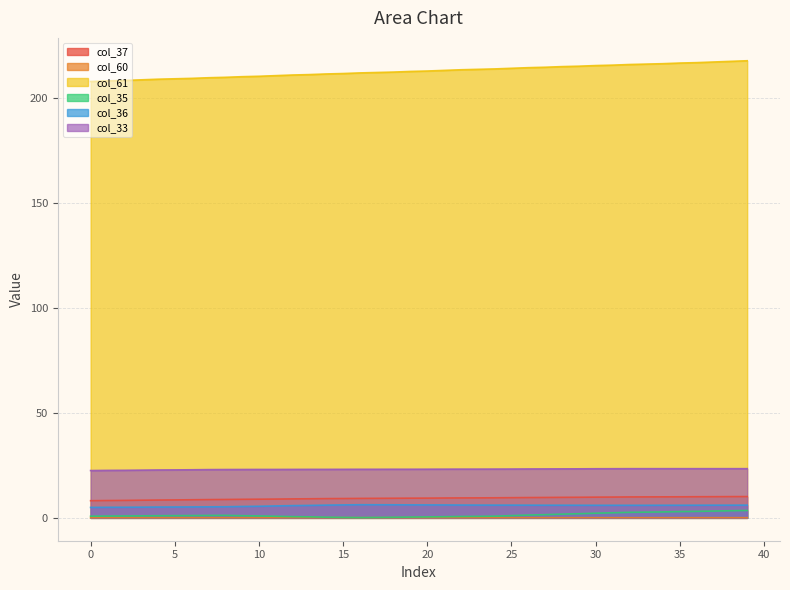

What is the total value across all series at 12?

249.7